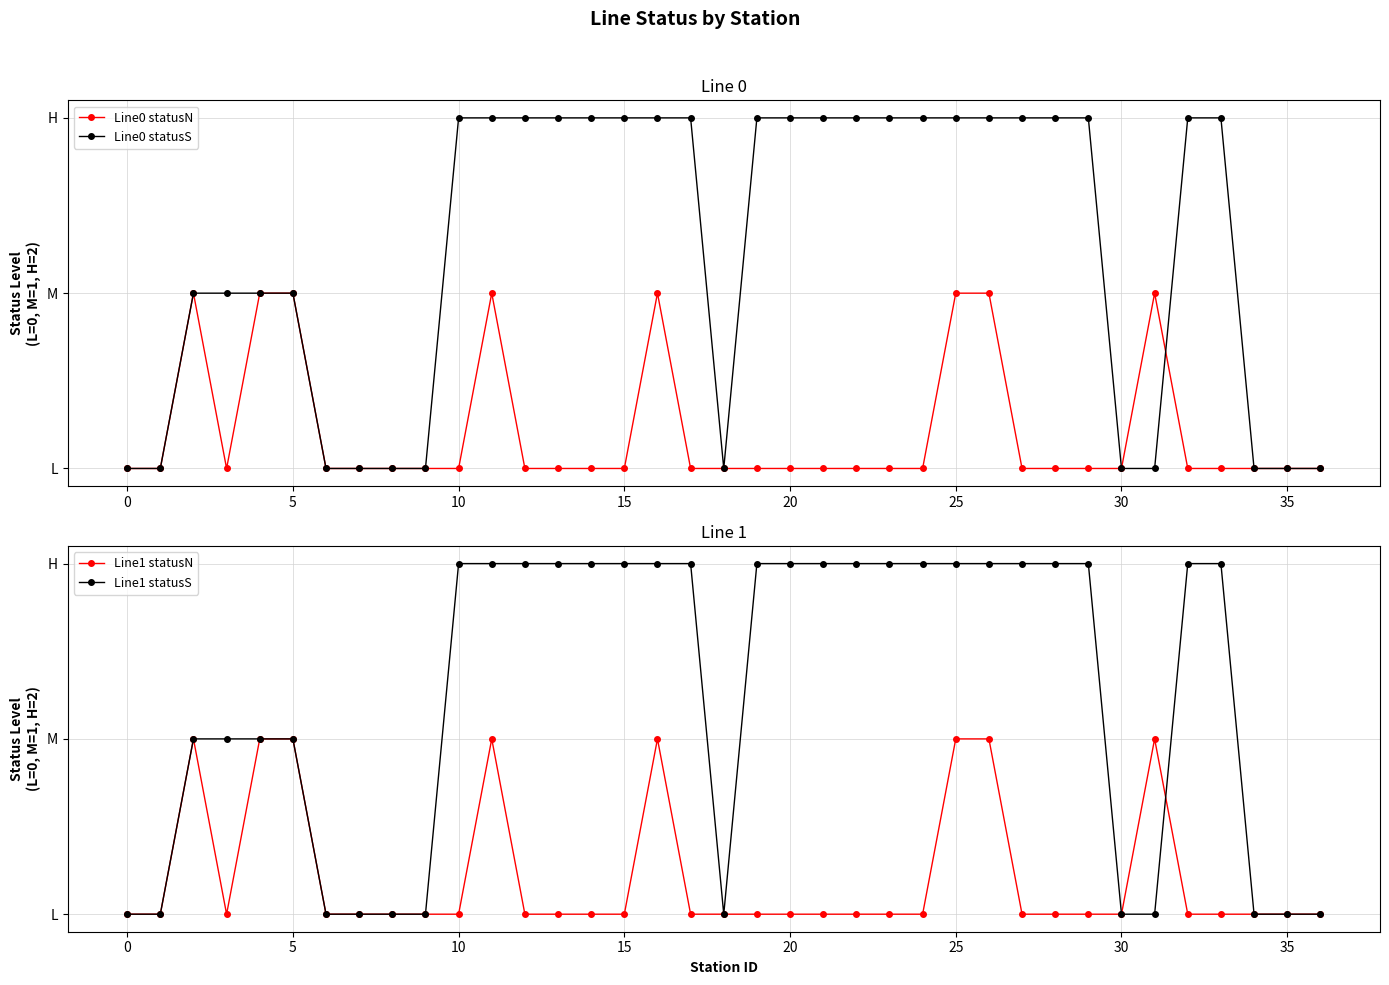

At which category is the sum across all series the highest?

11